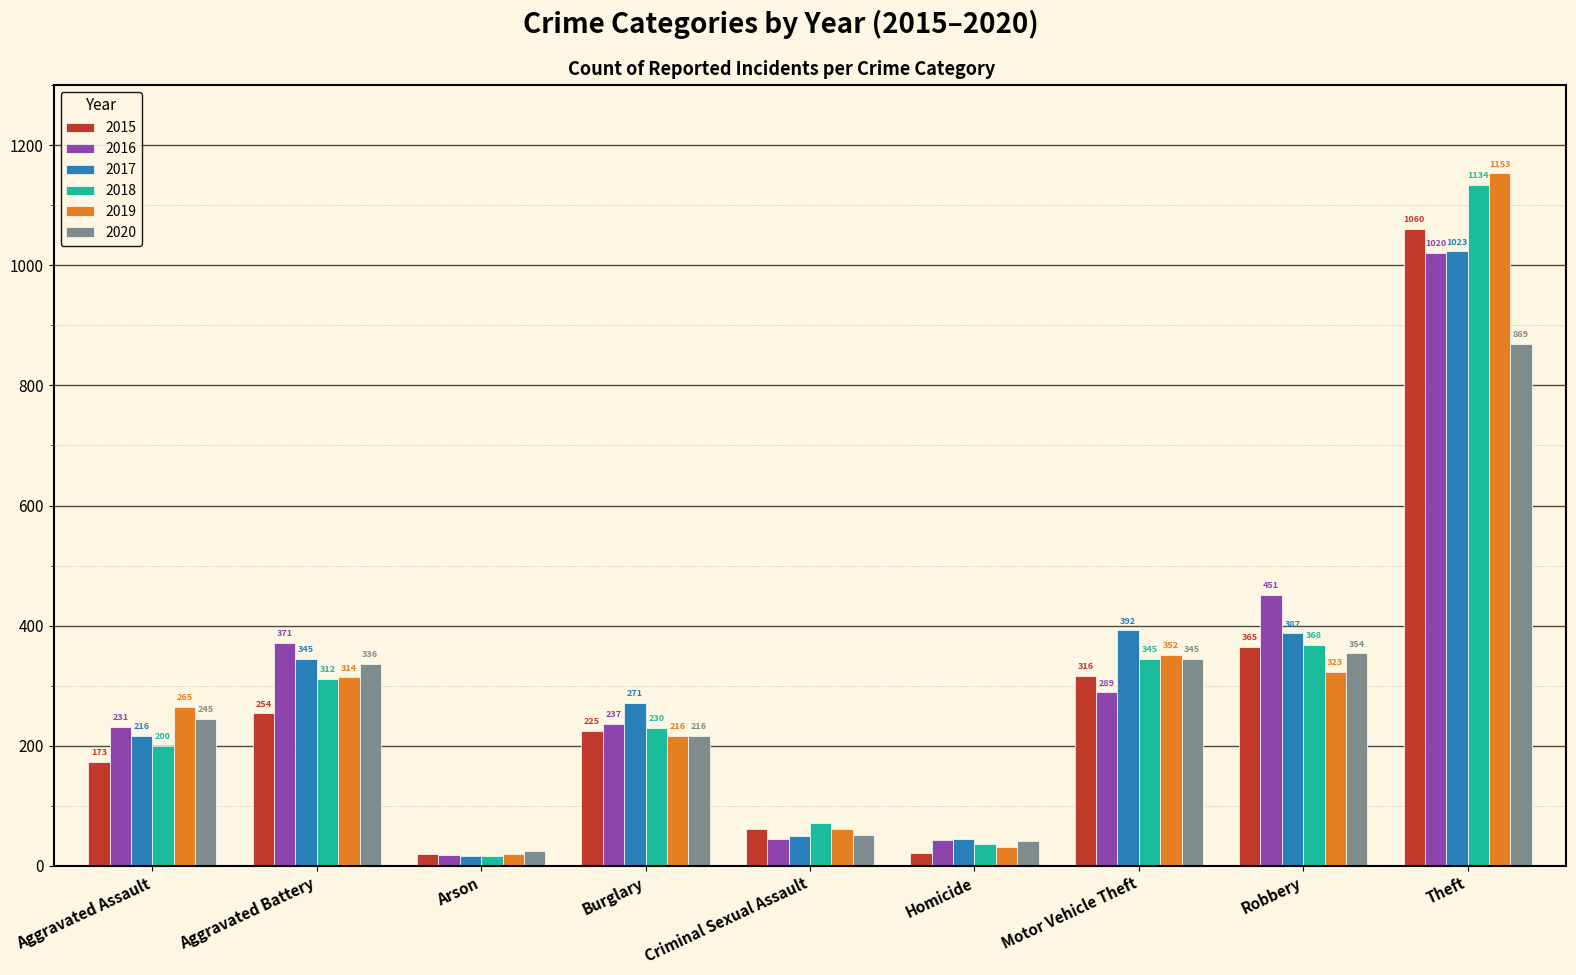

What is the sum of the 2019 values at Robbery and Aggravated Assault?

588